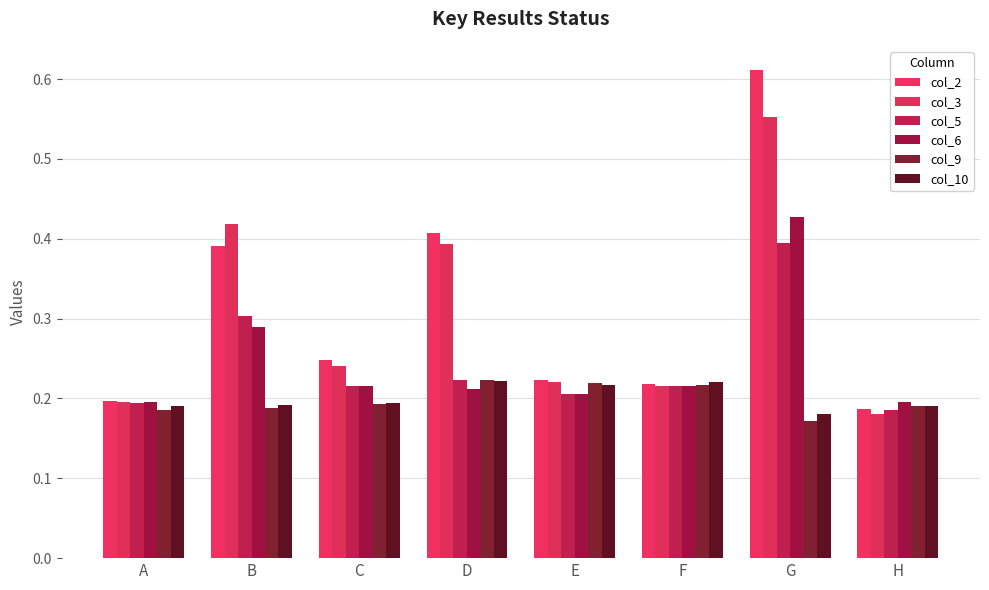

At which label does col_3 reach its peak?

G